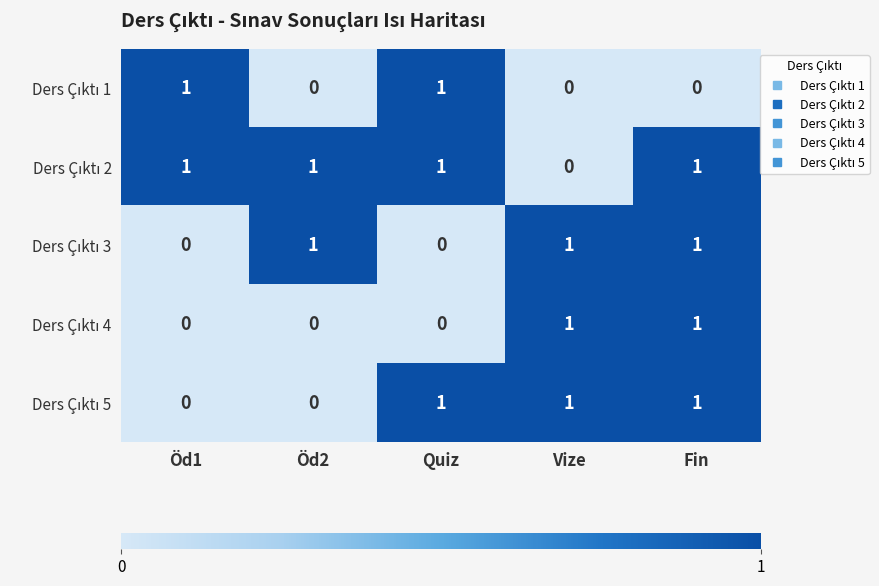

At how many categories does at least one series exceed 0?

5